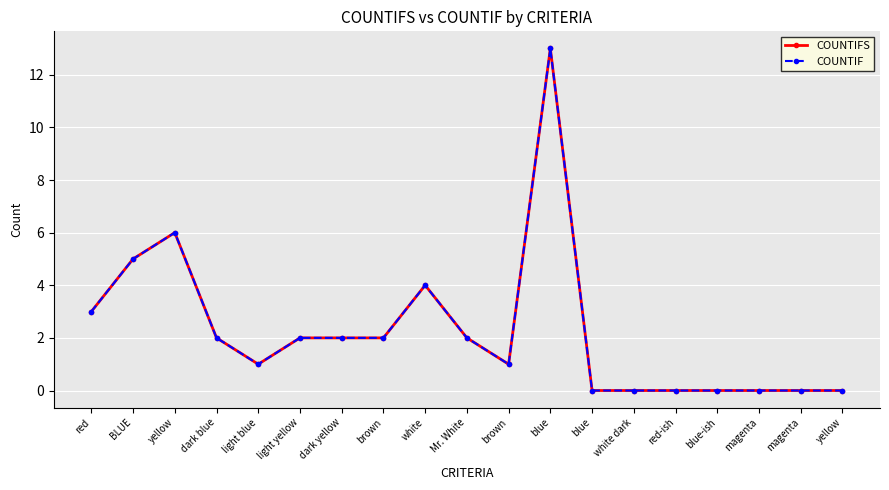

Which series changed the most between dark blue and light yellow?

COUNTIFS